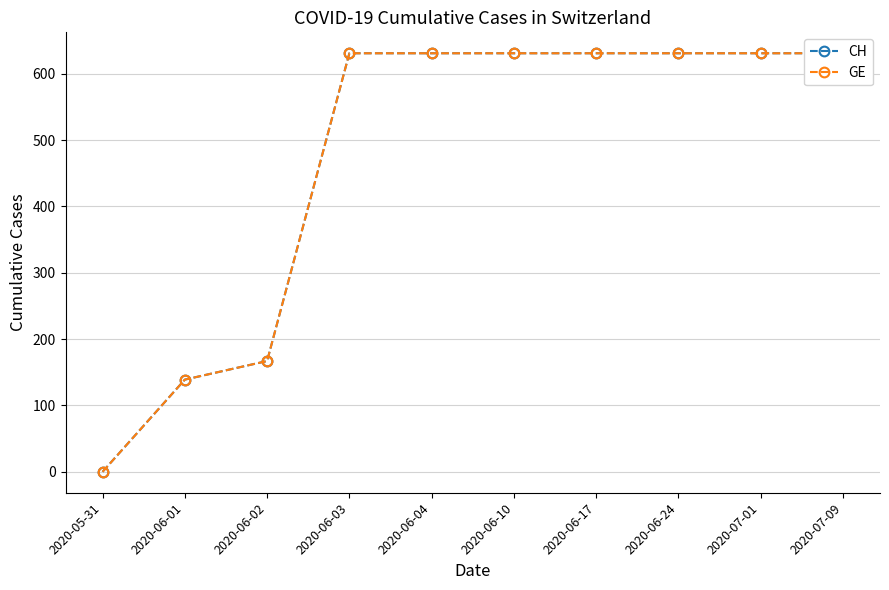

What is the value of the GE point at the 8th from the left?

631